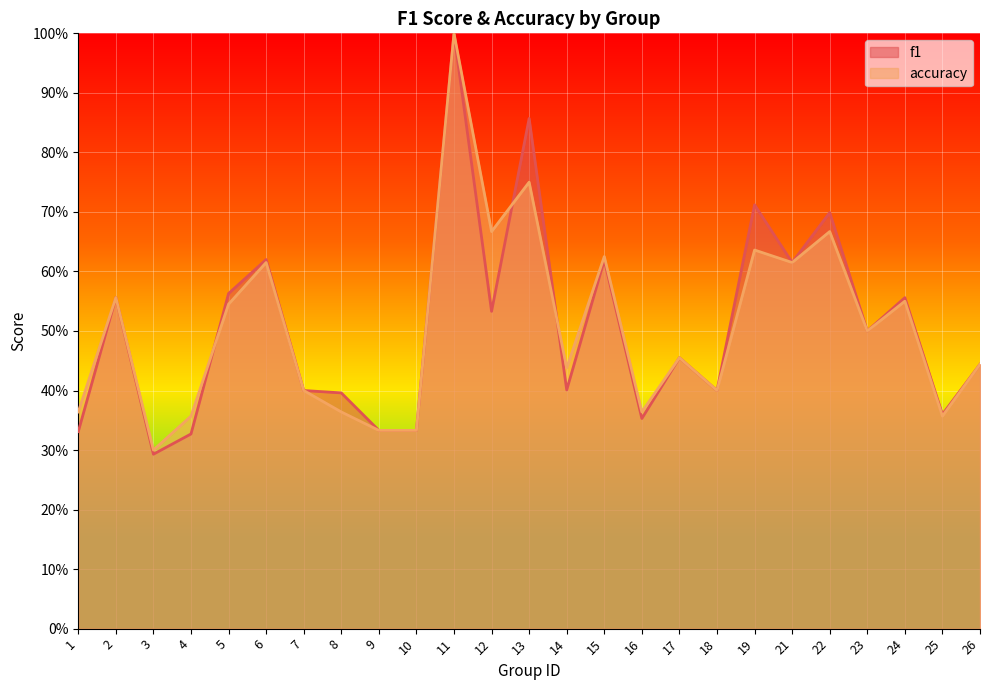

Reading right to left, transcribe all the data shown in this chart.

f1: 0.4	0.4	0.6	0.5	0.7	0.6	0.7	0.4	0.5	0.4	0.6	0.4	0.9	0.5	1.0	0.3	0.3	0.4	0.4	0.6	0.6	0.3	0.3	0.6	0.3
accuracy: 0.4	0.4	0.6	0.5	0.7	0.6	0.6	0.4	0.5	0.4	0.6	0.4	0.8	0.7	1.0	0.3	0.3	0.4	0.4	0.6	0.5	0.4	0.3	0.6	0.4